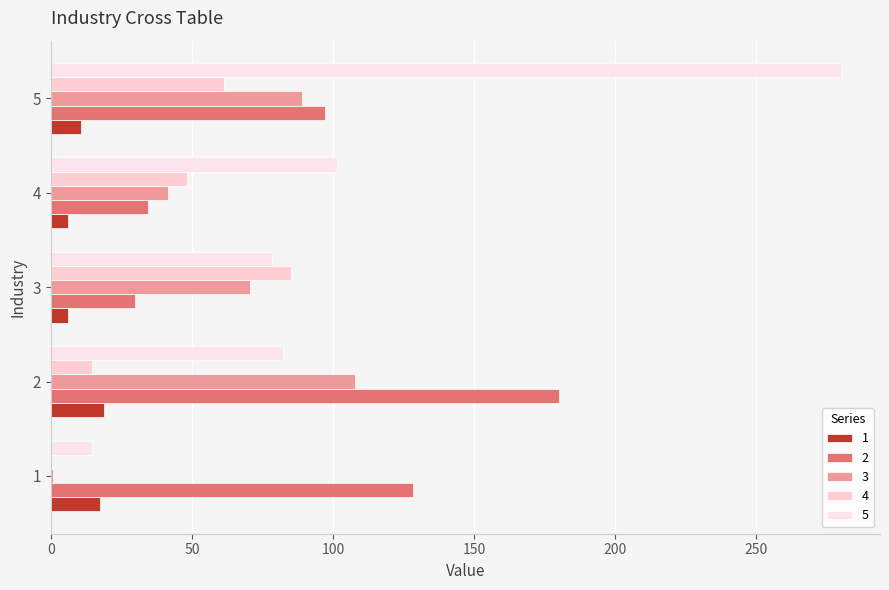

What is the lowest value of the 1 series?

6.0